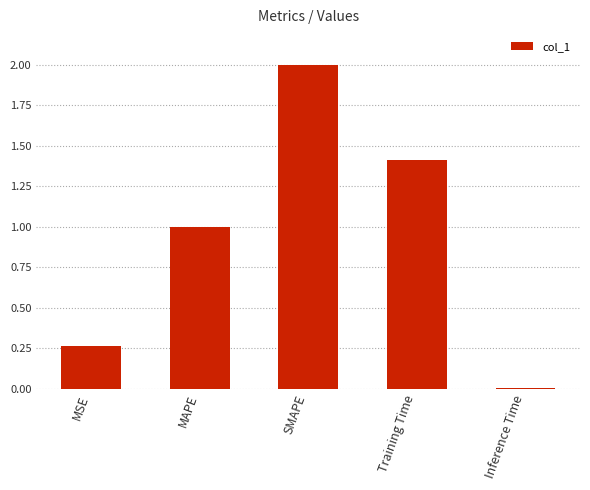

What is the label of the 5th bar from the left?

Inference Time